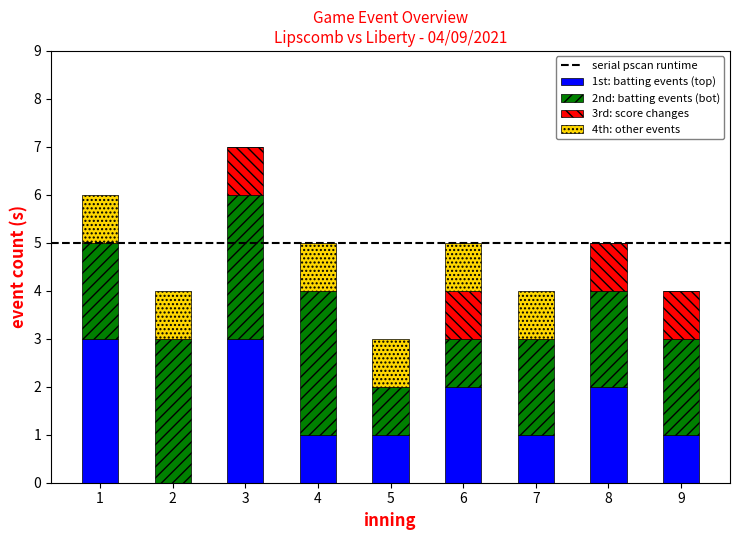

The value of 1st: batting events (top) at 6 is 2. True or false?

True